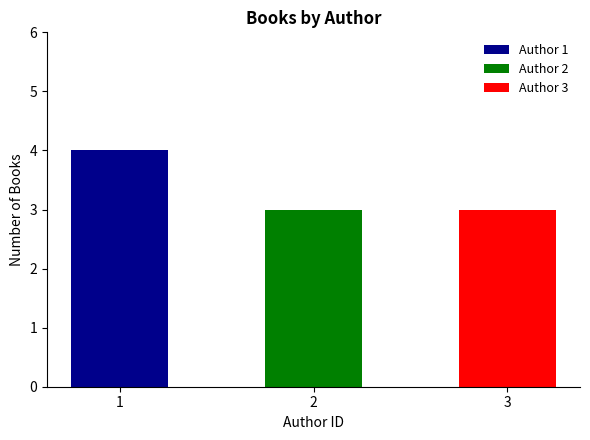

True or false: the data shows 3 at 3.

True